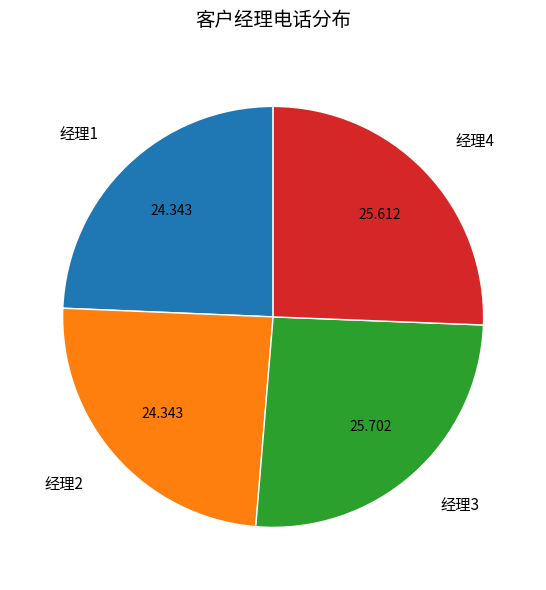

Does 经理4 account for over 50% of the chart?

No